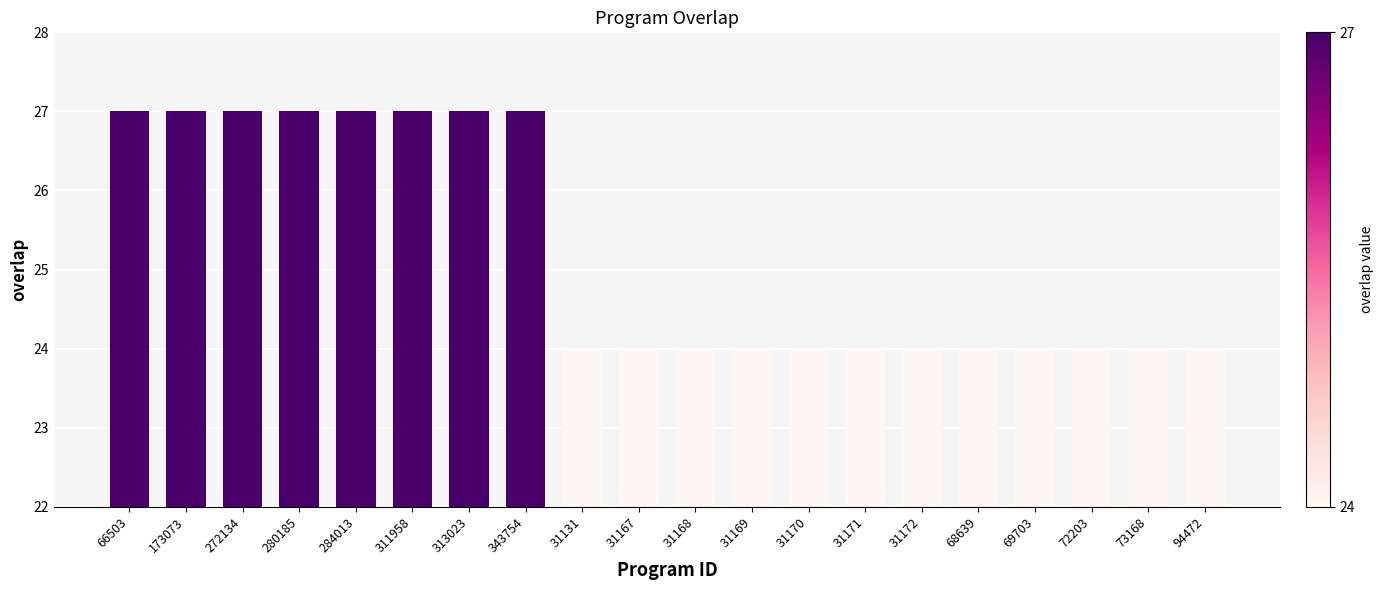

The chart shows a value of 24 at 31171. True or false?

True